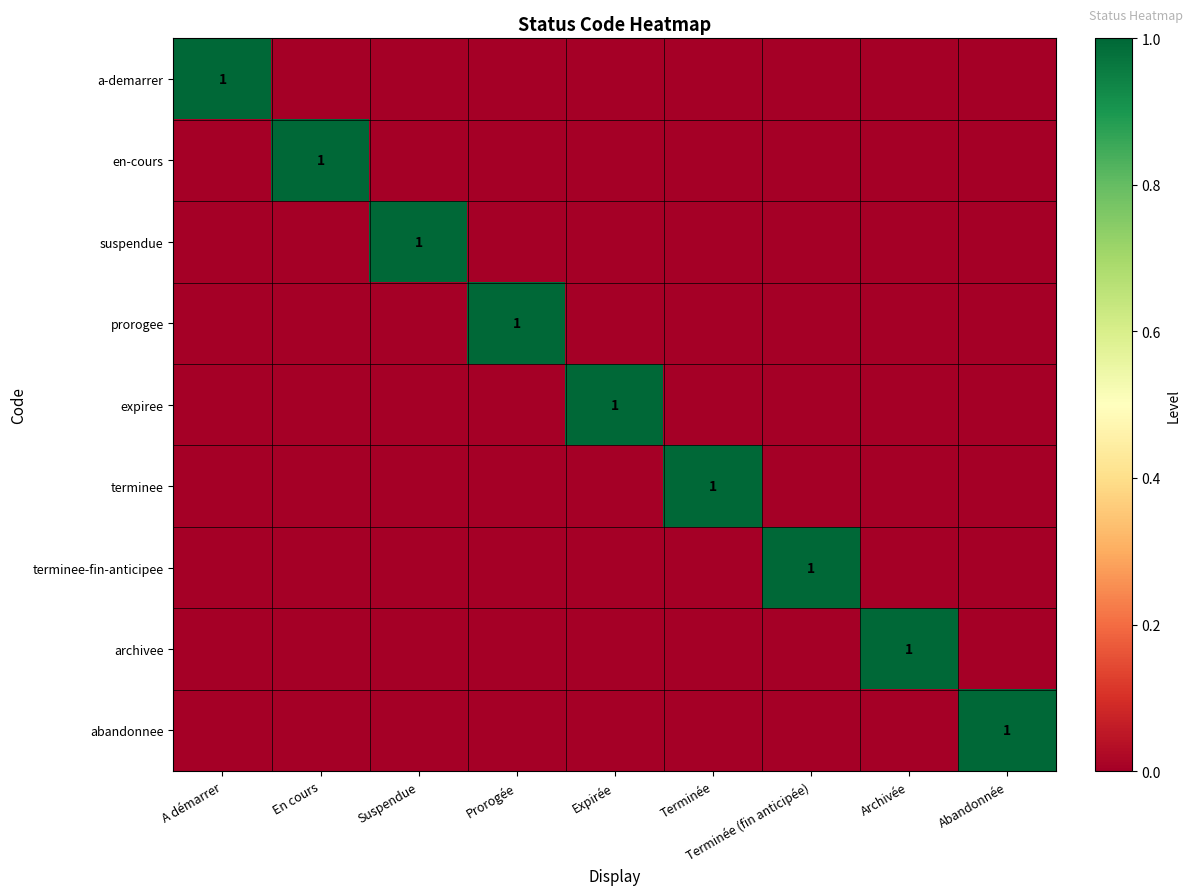

True or false: suspendue has a value of 1 at Suspendue.

True